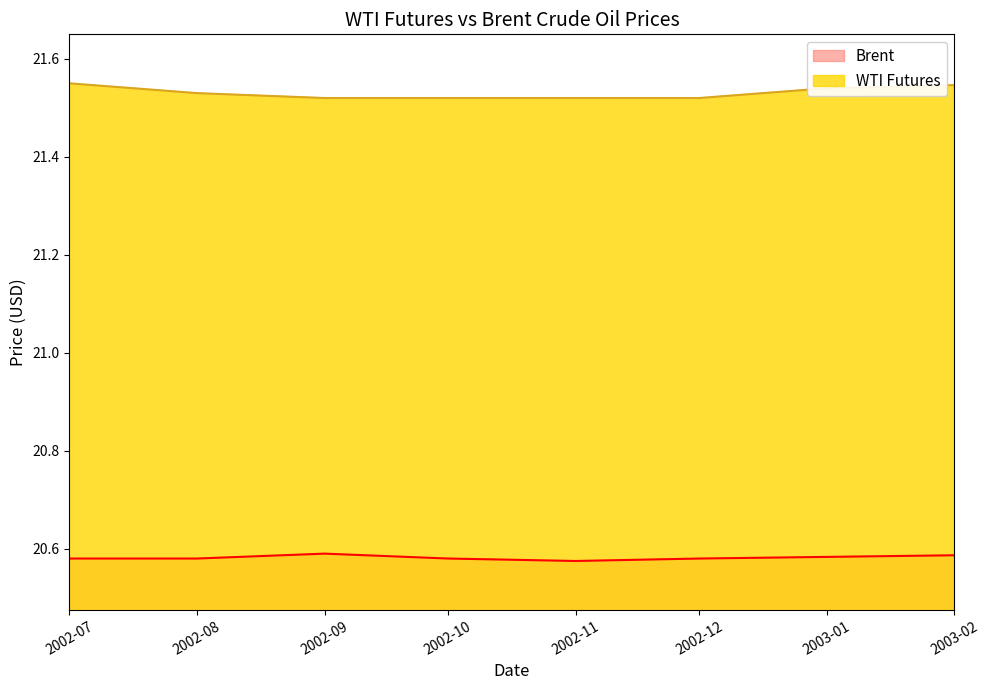

True or false: WTI Futures has a value of 37.9 at 2002-07.

False